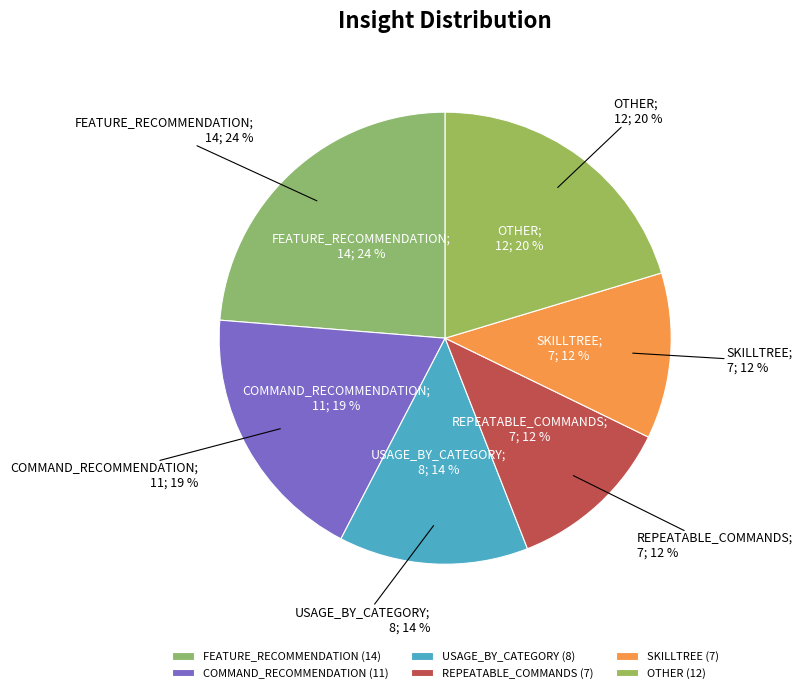

To the nearest percent, what is the difference between the USAGE_BY_CATEGORY and REPEATABLE_COMMANDS slice percentages?

2%